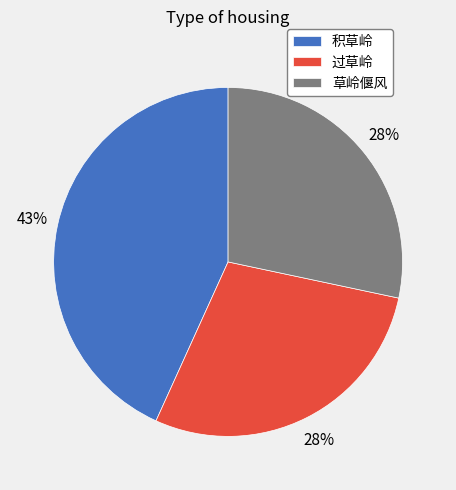

Which slice is the largest?

积草岭